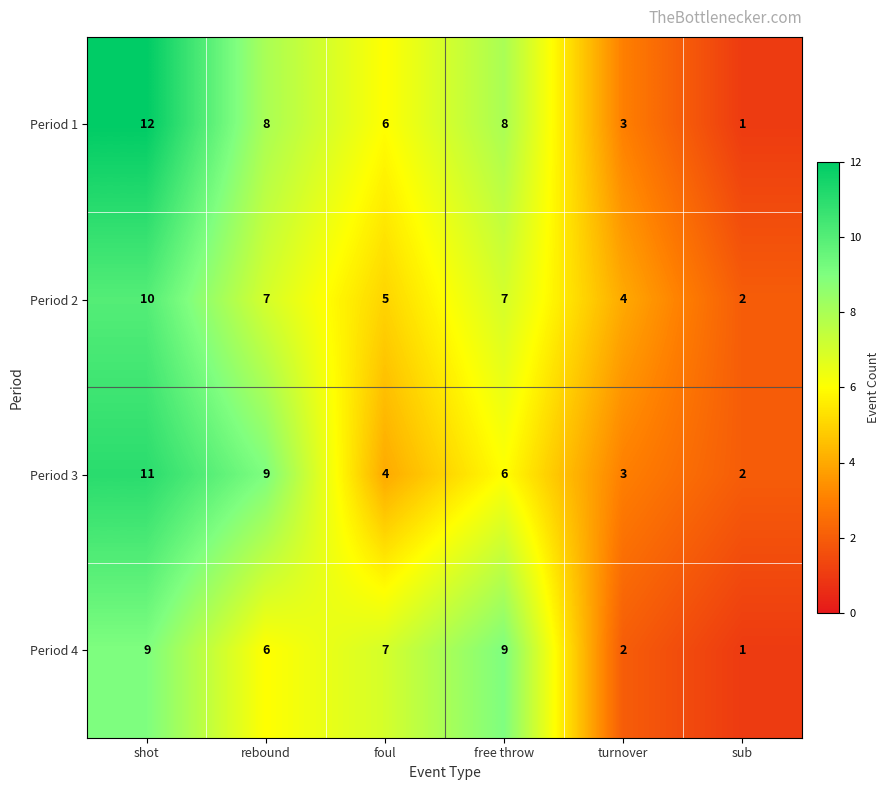

List the series in order of their peak value, lowest first.

Period 4, Period 2, Period 3, Period 1